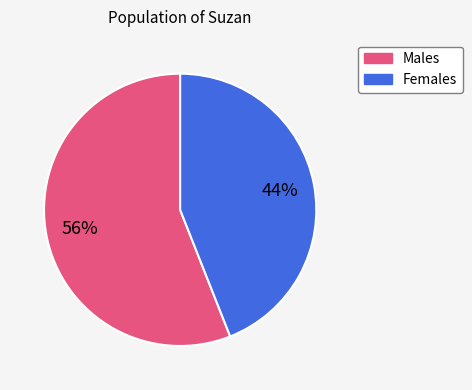

Is there a majority slice in this chart?

Yes